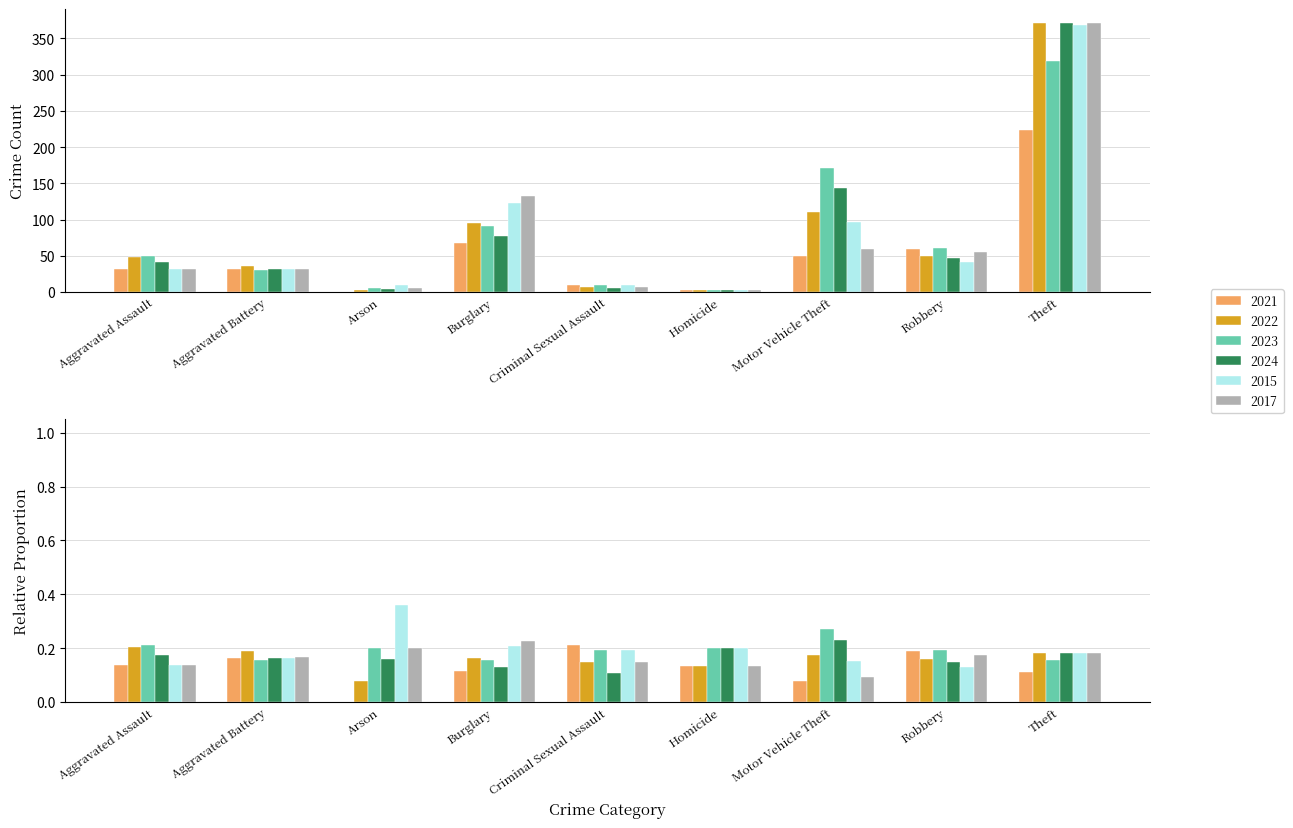

Reading right to left, what are all the values shown in this chart?

2021: Theft=224	Robbery=59	Motor Vehicle Theft=49	Homicide=2	Criminal Sexual Assault=10	Burglary=67	Arson=0	Aggravated Battery=31	Aggravated Assault=32
2022: Theft=372	Robbery=50	Motor Vehicle Theft=110	Homicide=2	Criminal Sexual Assault=7	Burglary=95	Arson=2	Aggravated Battery=36	Aggravated Assault=48
2023: Theft=319	Robbery=61	Motor Vehicle Theft=171	Homicide=3	Criminal Sexual Assault=9	Burglary=91	Arson=5	Aggravated Battery=30	Aggravated Assault=50
2024: Theft=371	Robbery=47	Motor Vehicle Theft=144	Homicide=3	Criminal Sexual Assault=5	Burglary=77	Arson=4	Aggravated Battery=31	Aggravated Assault=41
2015: Theft=369	Robbery=41	Motor Vehicle Theft=96	Homicide=3	Criminal Sexual Assault=9	Burglary=123	Arson=9	Aggravated Battery=31	Aggravated Assault=32
2017: Theft=372	Robbery=55	Motor Vehicle Theft=59	Homicide=2	Criminal Sexual Assault=7	Burglary=133	Arson=5	Aggravated Battery=32	Aggravated Assault=32